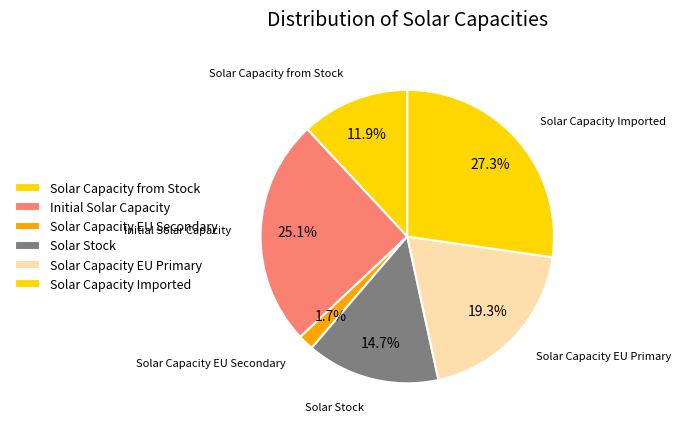

Between Solar Capacity from Stock and Solar Capacity Imported, which is larger?

Solar Capacity Imported